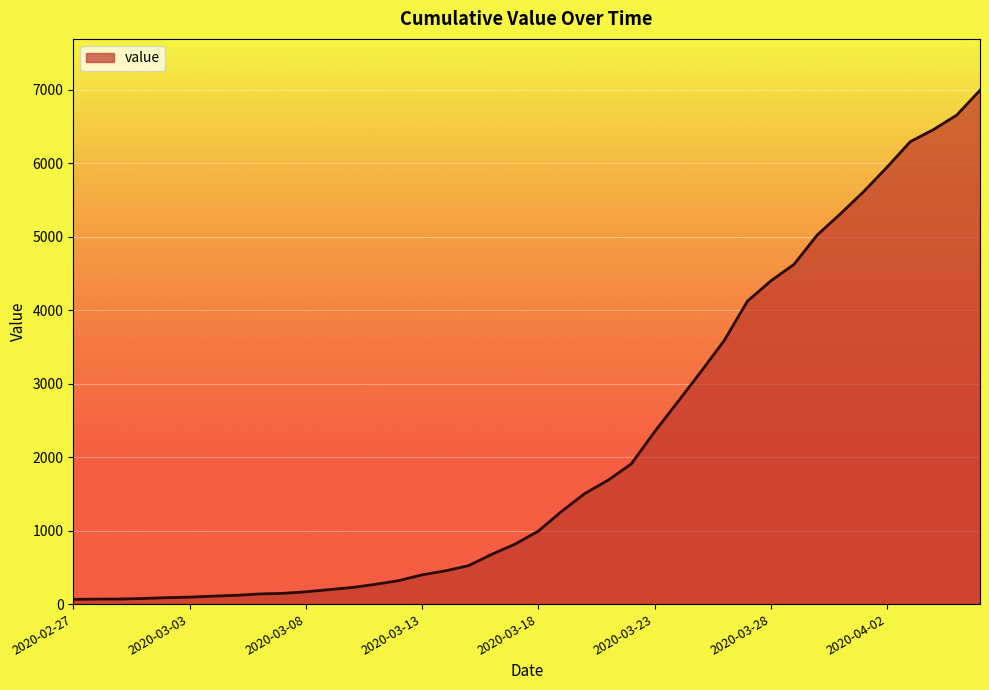

What is the difference between the maximum and minimum values?

6931